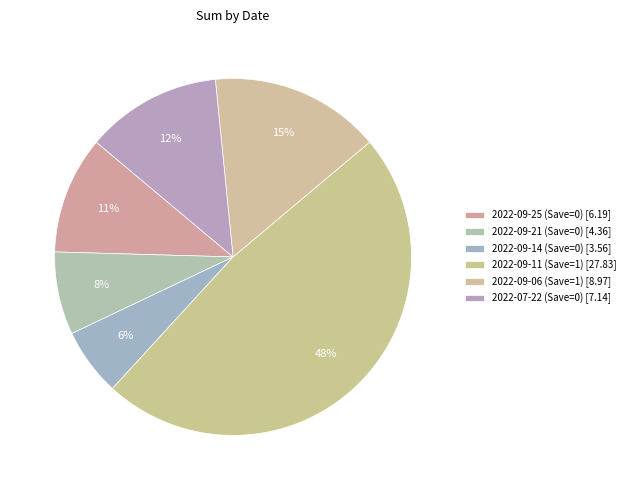

How many segments does this pie chart have?

6